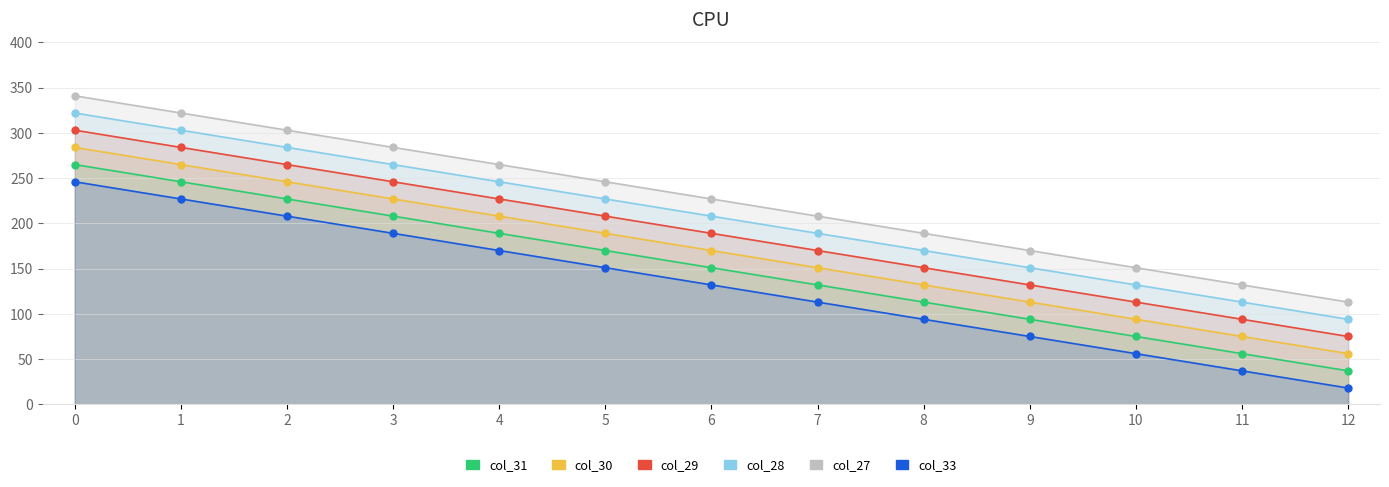

What is the maximum value for col_27?

341